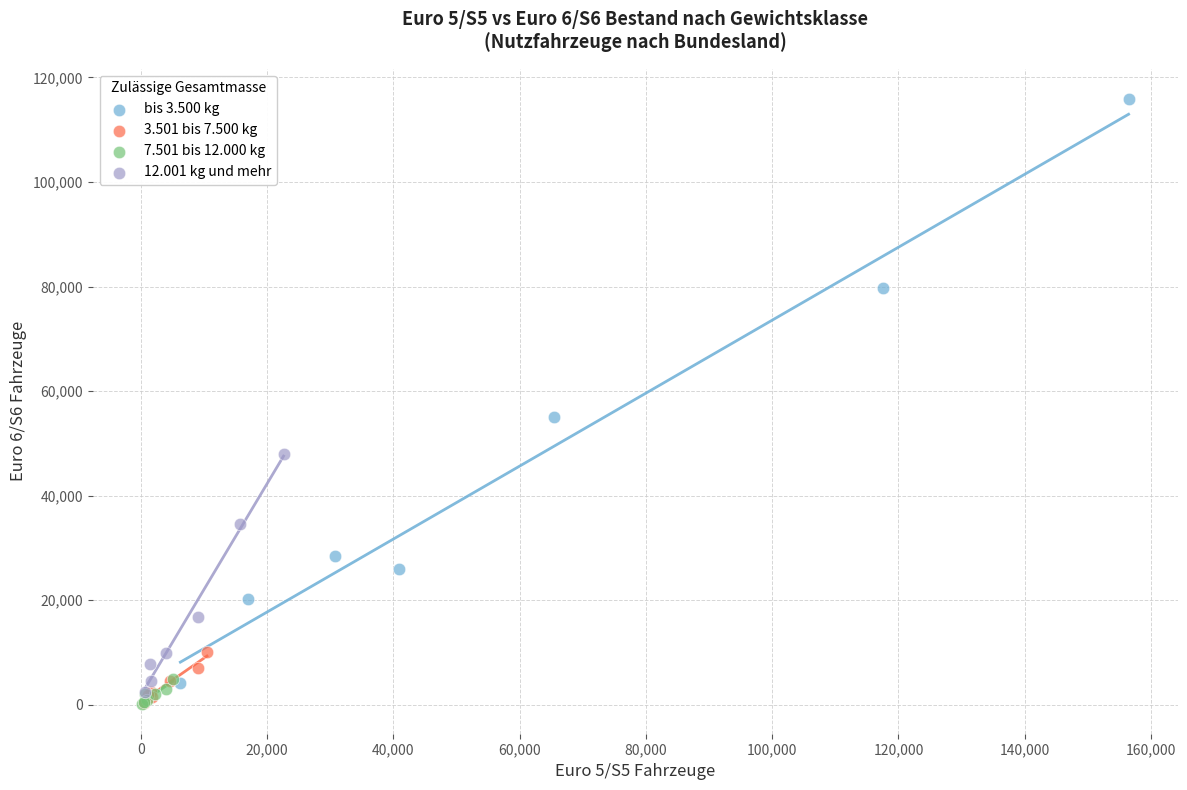

Which series has the widest spread of Y values?

bis 3.500 kg